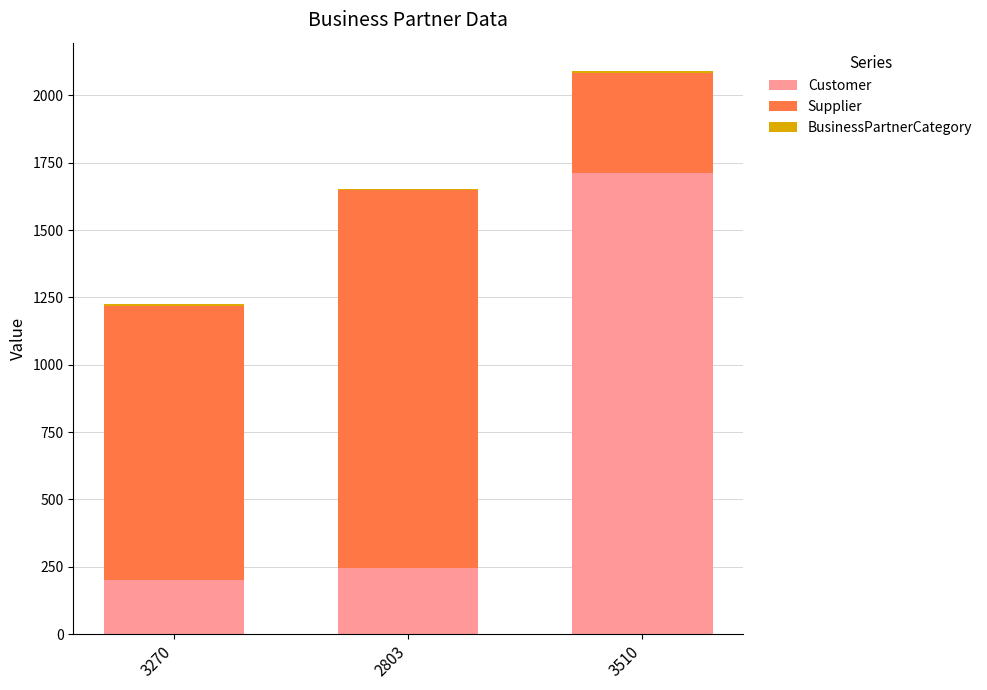

The Customer series shows 120 at 3270. True or false?

False